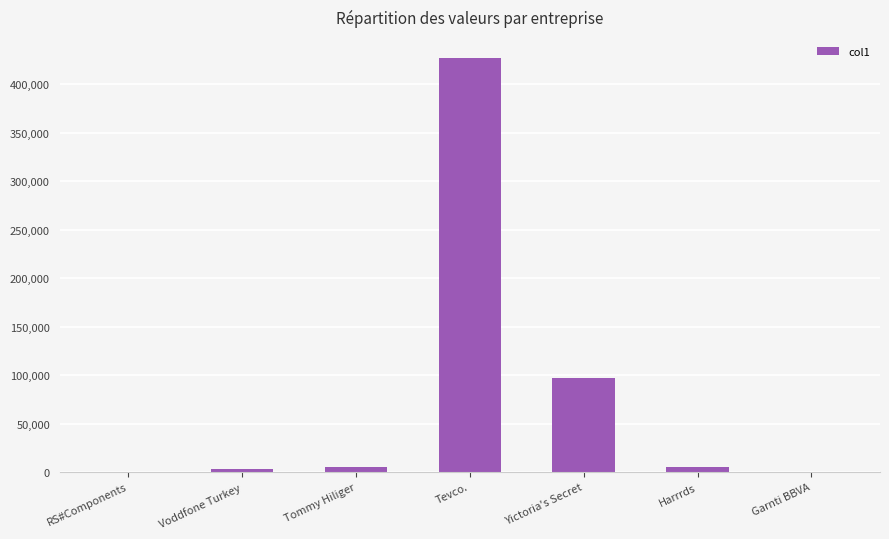

Where is the data nearest to the value 213765?

Yictoria's Secret